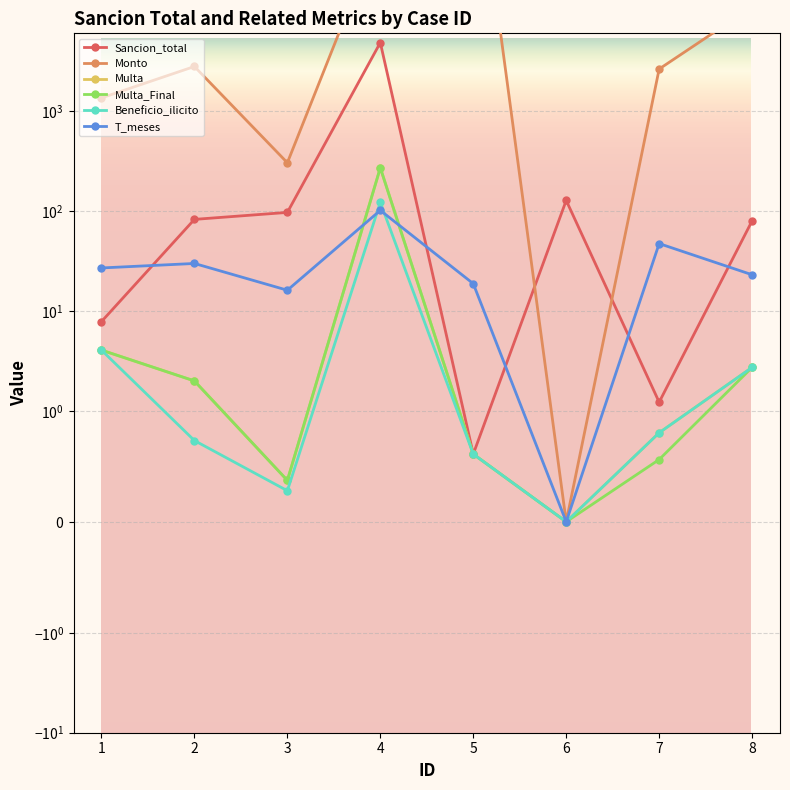

Rank the categories by Multa value from highest to lowest.

4, 1, 8, 2, 7, 5, 3, 6